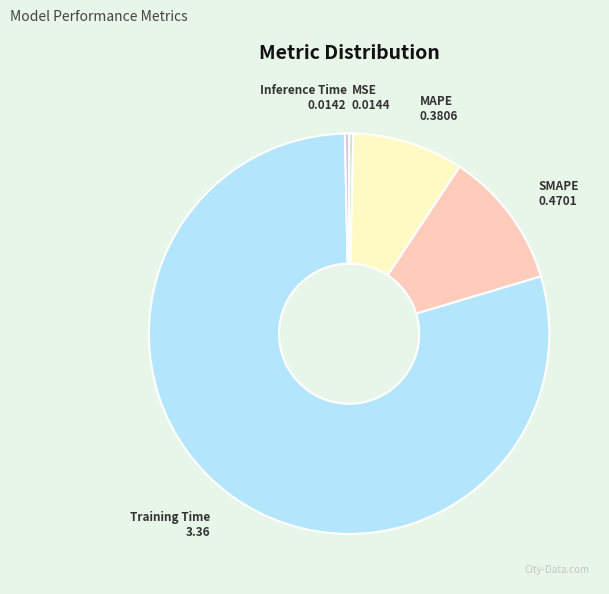

The Training Time slice represents 79% of the pie. True or false?

True